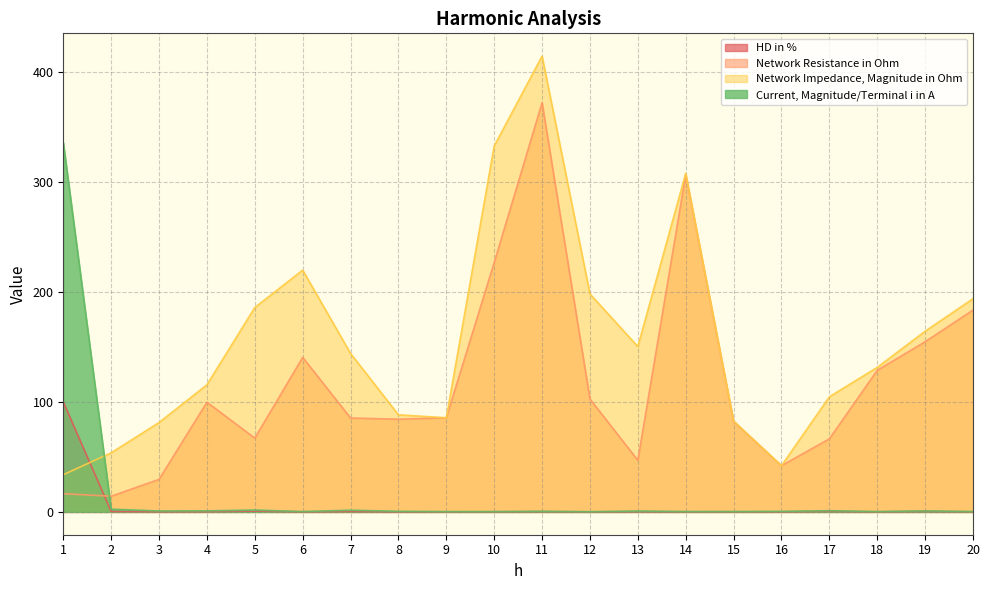

What is the maximum value shown in the chart?

414.7